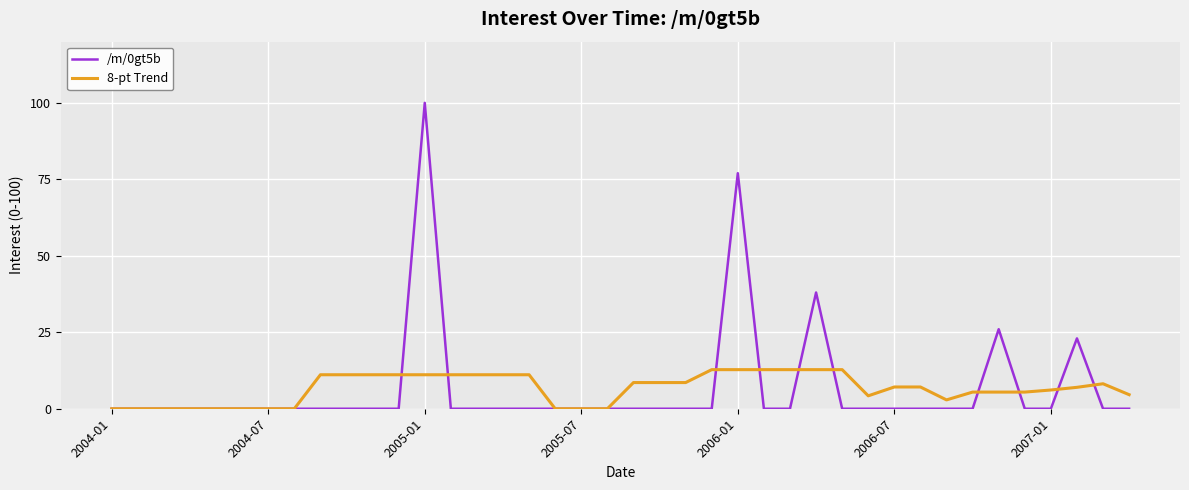

Rank the series by their maximum value, from lowest to highest.

8-pt Trend, /m/0gt5b